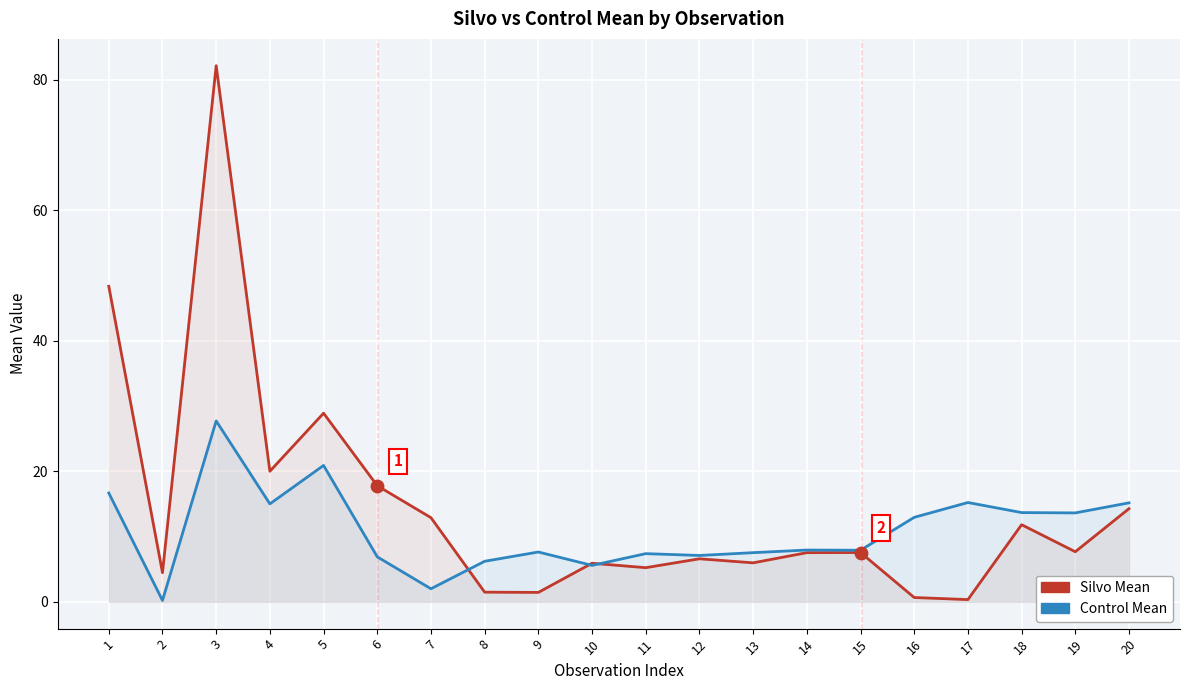

What is the total value across all series at 18?

25.5